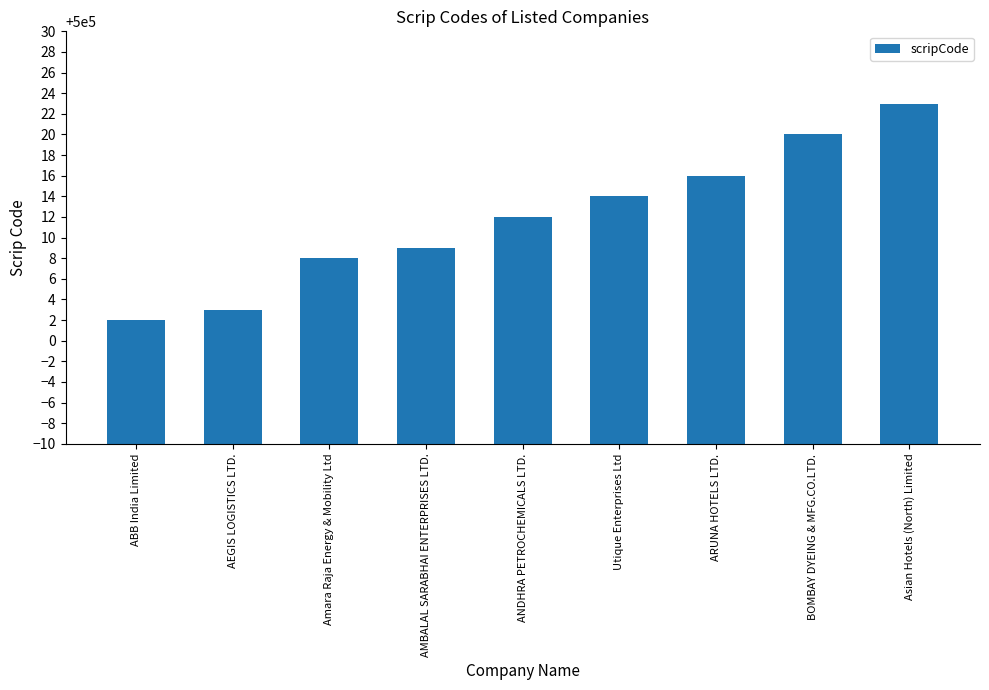

What is the difference between the second highest and minimum values?

18